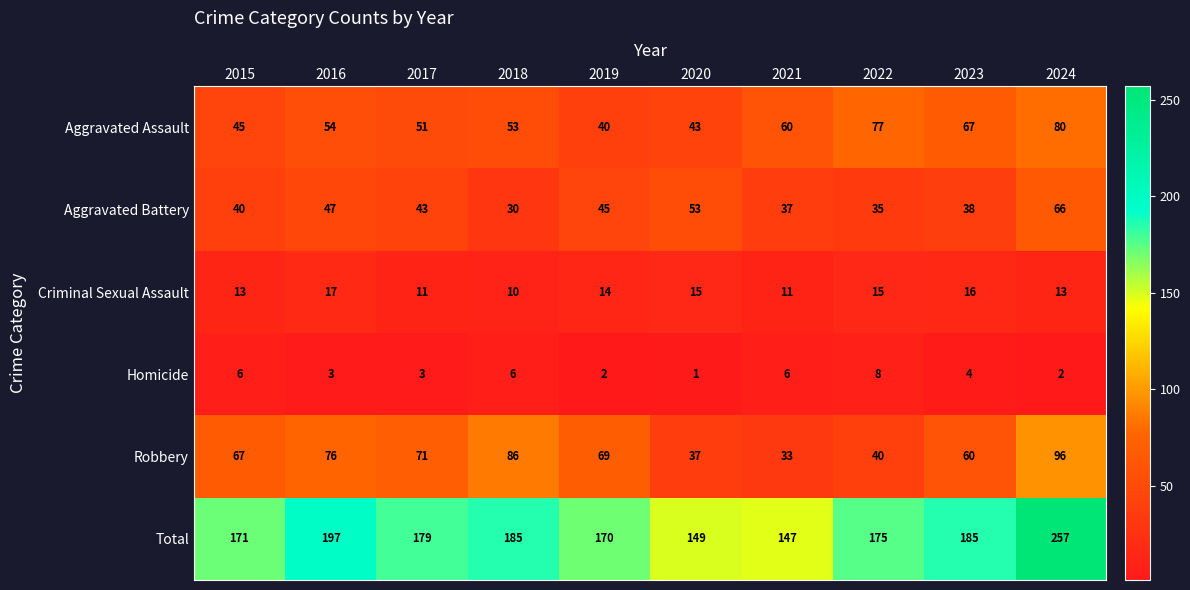

Where does the Criminal Sexual Assault series first go above 14?

2016